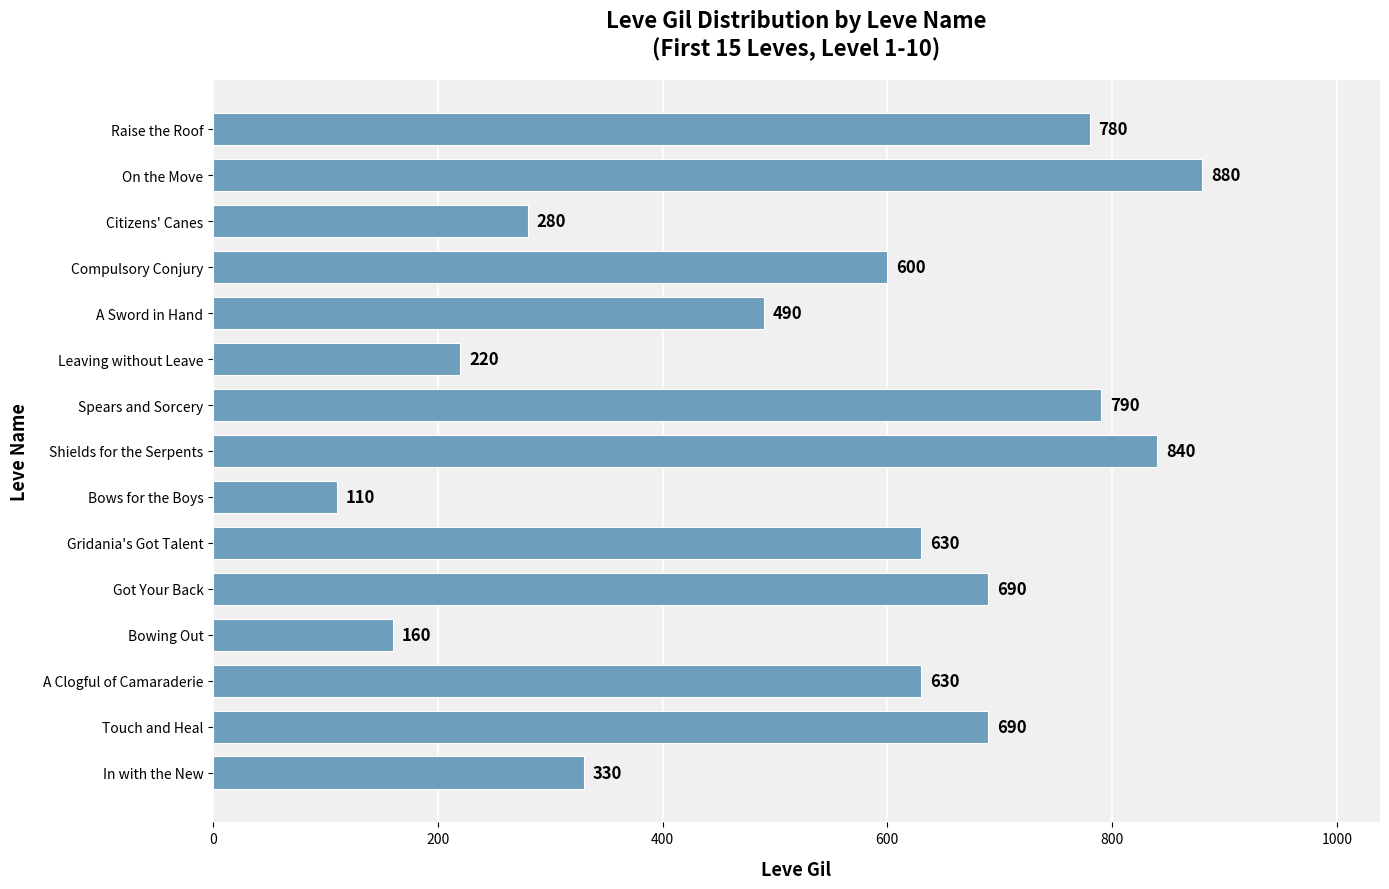

Read the value at Shields for the Serpents.

840